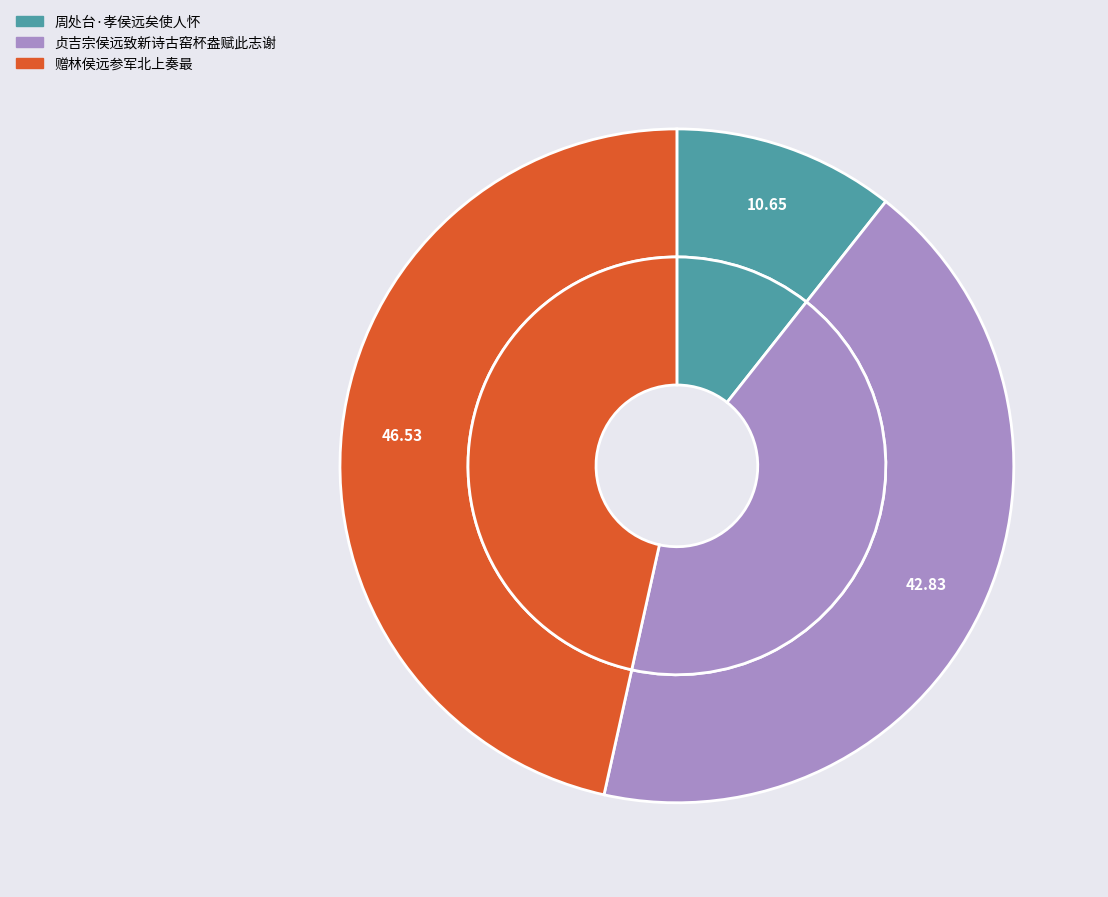

To the nearest percent, what is the combined percentage of 贞吉宗侯远致新诗古窑杯盎赋此志谢 and 周处台·孝侯远矣使人怀?

53%